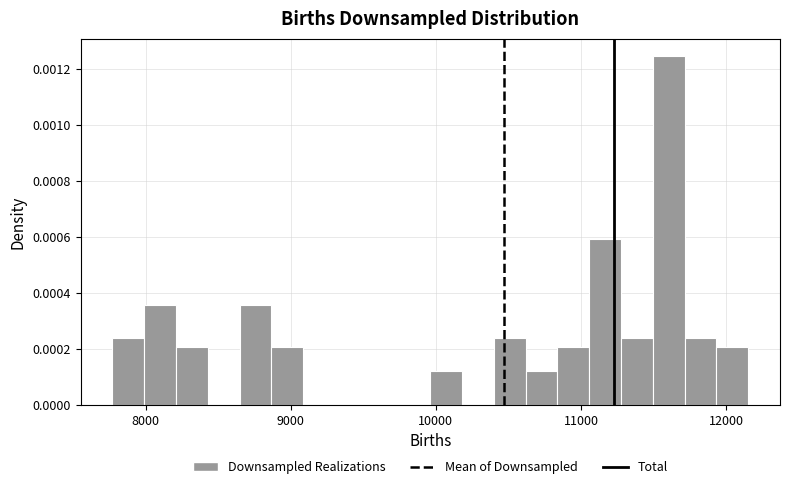

Around what value on the x-axis is the tallest bar? Give the approximate position of its centre, as read against the axis.

11600